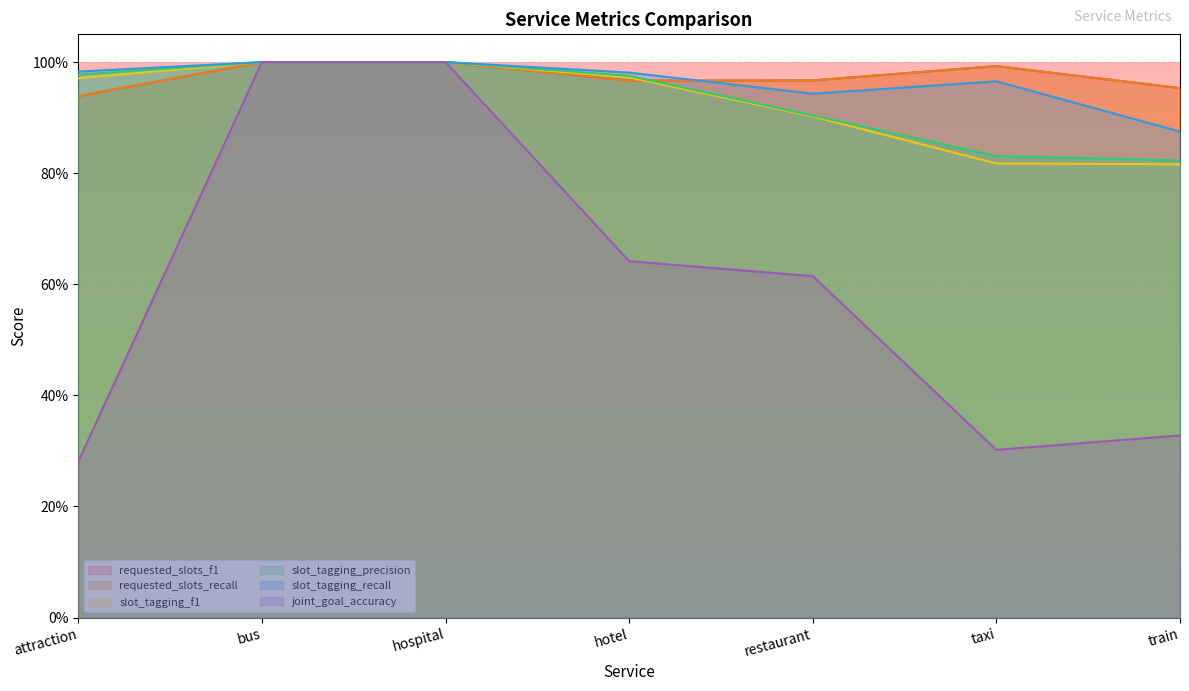

What is the approximate value of requested_slots_recall at train?

1.0